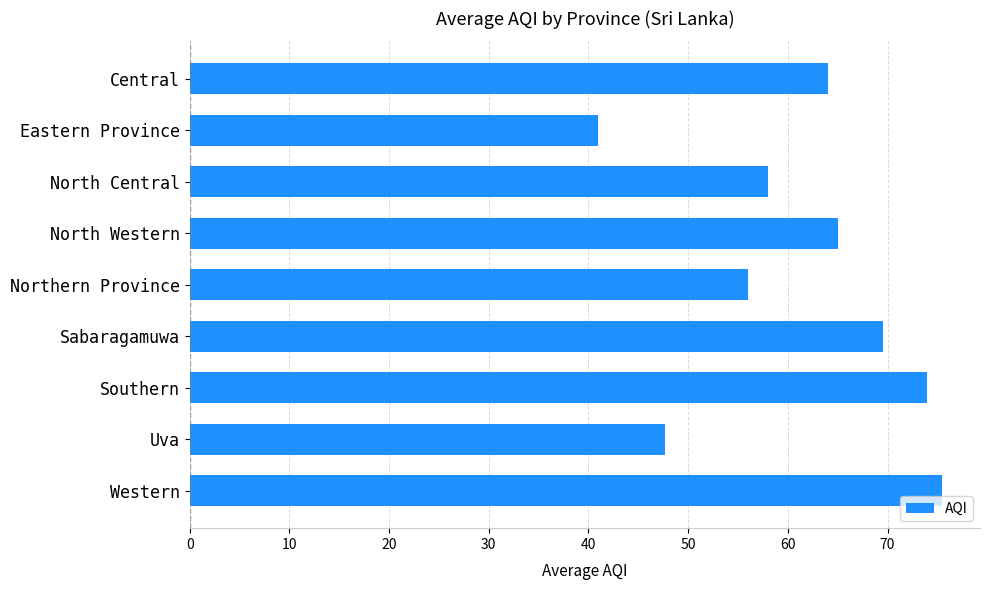

Reading top to bottom, what are all the values shown in this chart?

Central=64.0	Eastern Province=41.0	North Central=58.0	North Western=65.0	Northern Province=56.0	Sabaragamuwa=69.5	Southern=74.0	Uva=47.7	Western=75.5